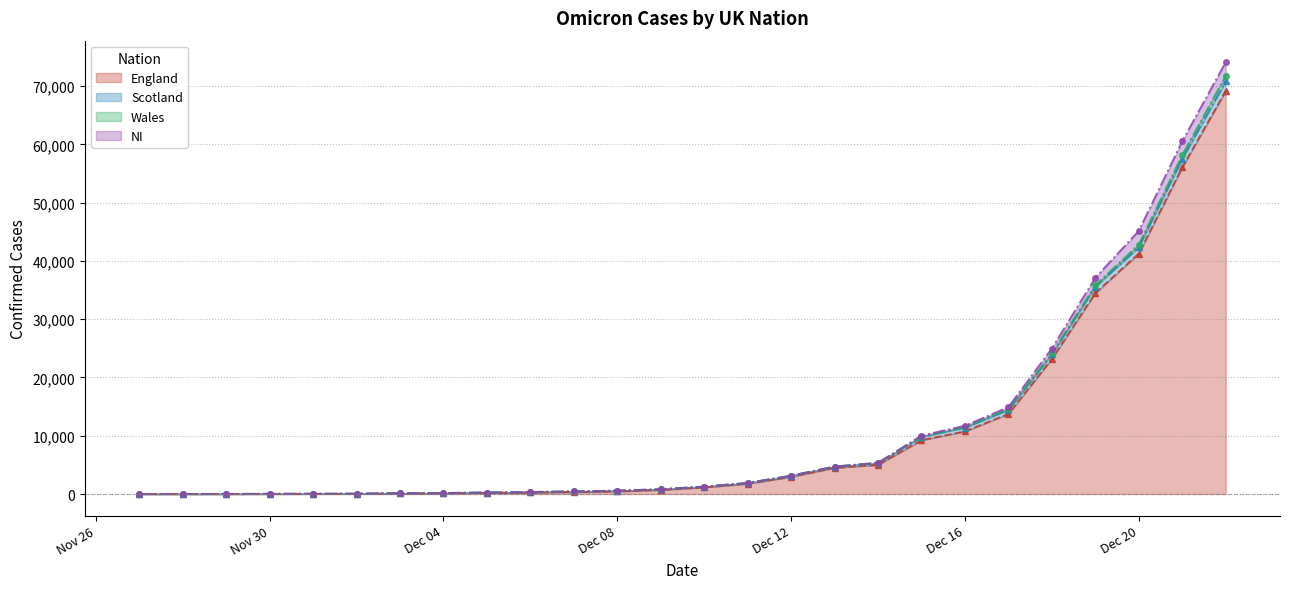

True or false: Wales and England cross at least once.

False